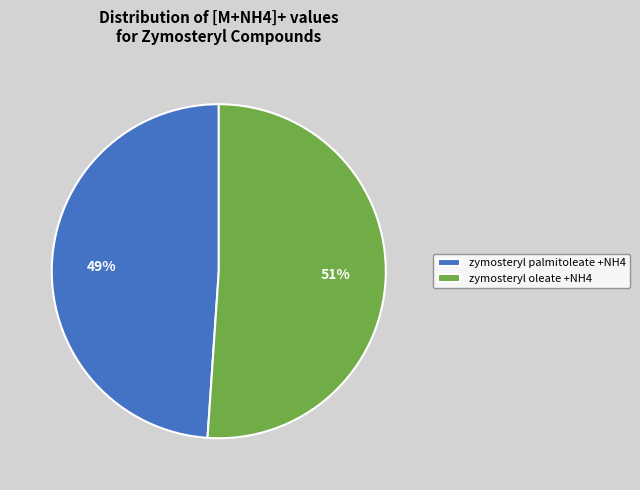

To the nearest percent, what is the difference between the zymosteryl palmitoleate +NH4 and zymosteryl oleate +NH4 slice percentages?

2%